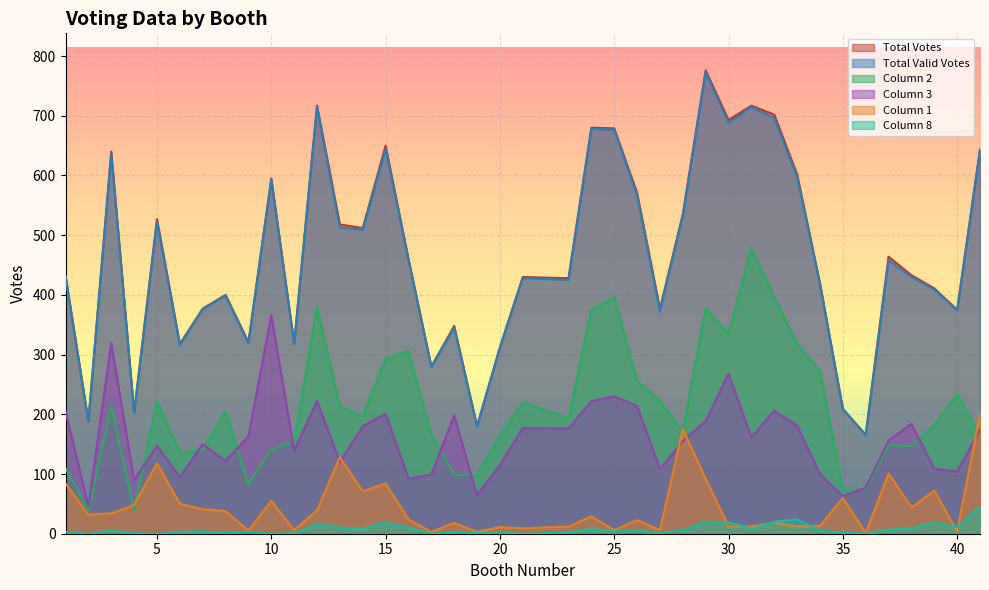

Between 28 and 9, which is larger?

28